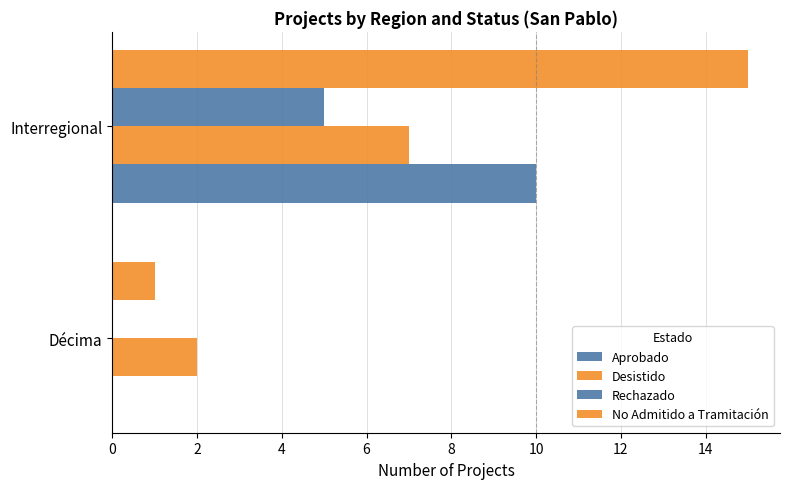

How many categories are shown in the chart?

2